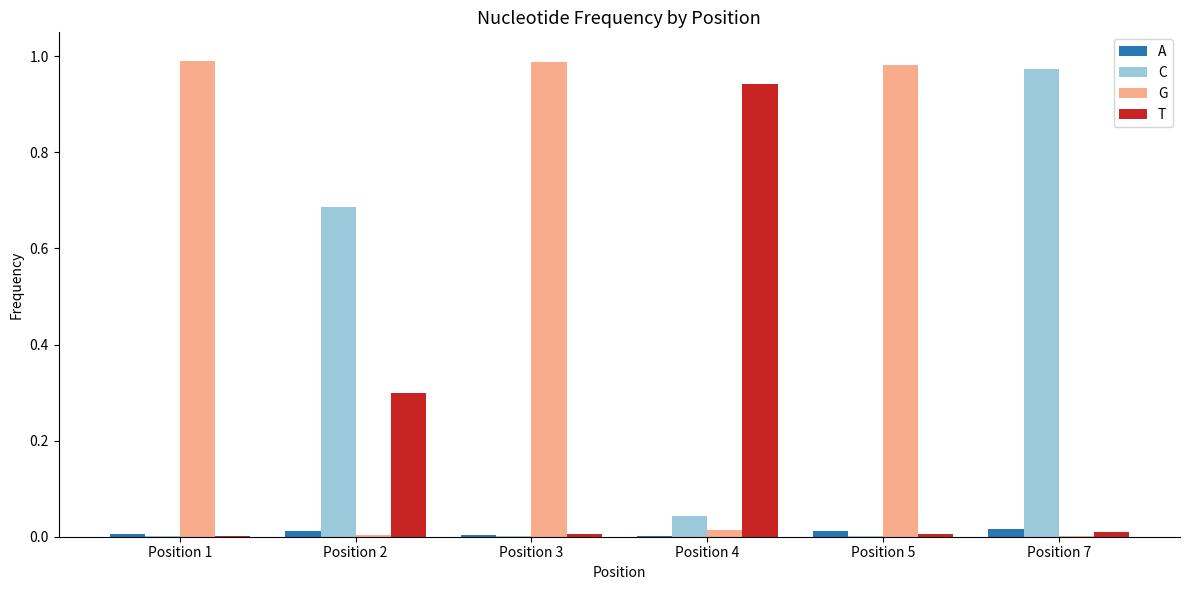

True or false: A has a value of 0.0 at Position 5.

True